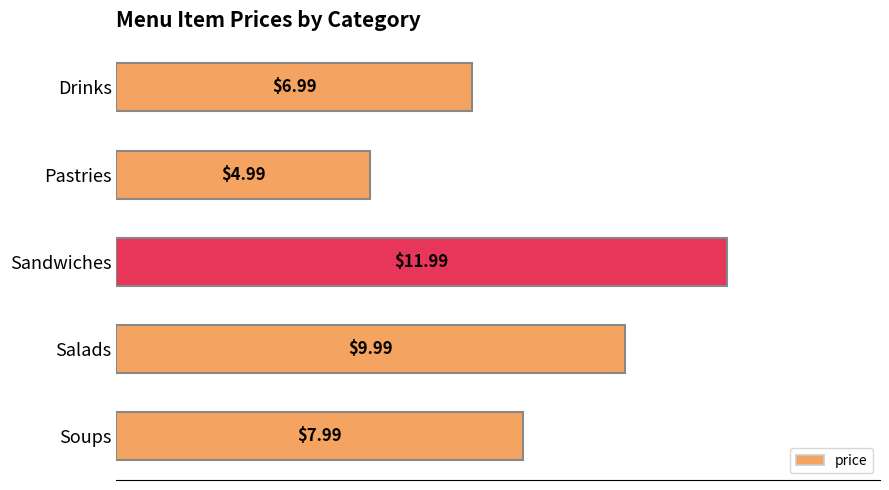

At which label is the value closest to 8?

Soups